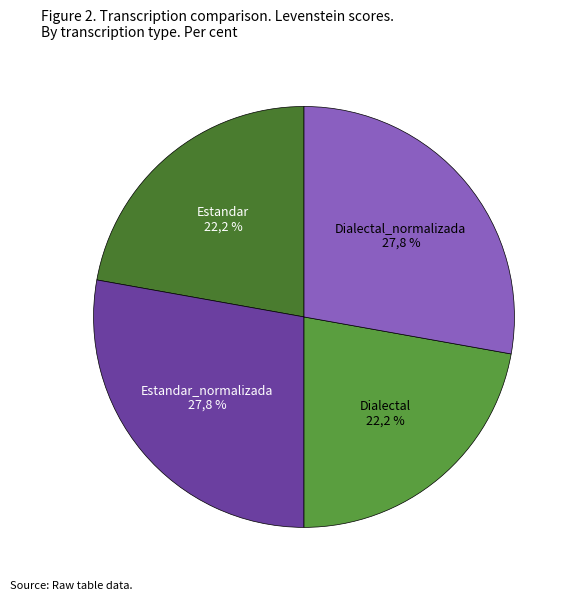

What is the ratio of the value at Dialectal to the value at Estandar?

1.0